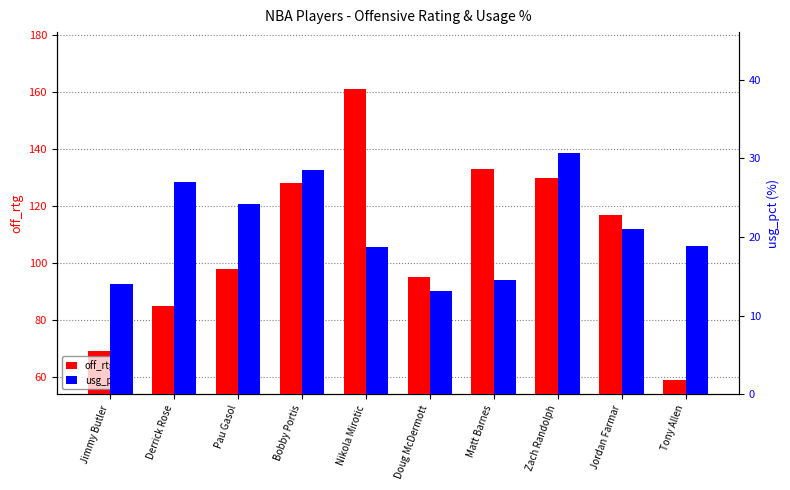

Rank the series at Jimmy Butler from lowest to highest value.

usg_pct, off_rtg